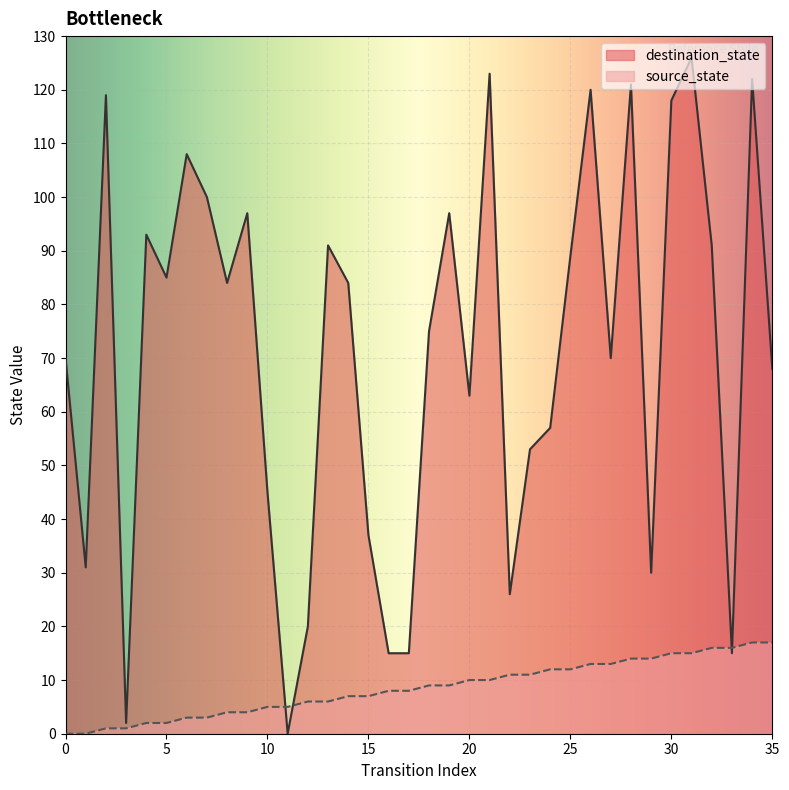

List the series in order of their overall mean, lowest first.

source_state, destination_state